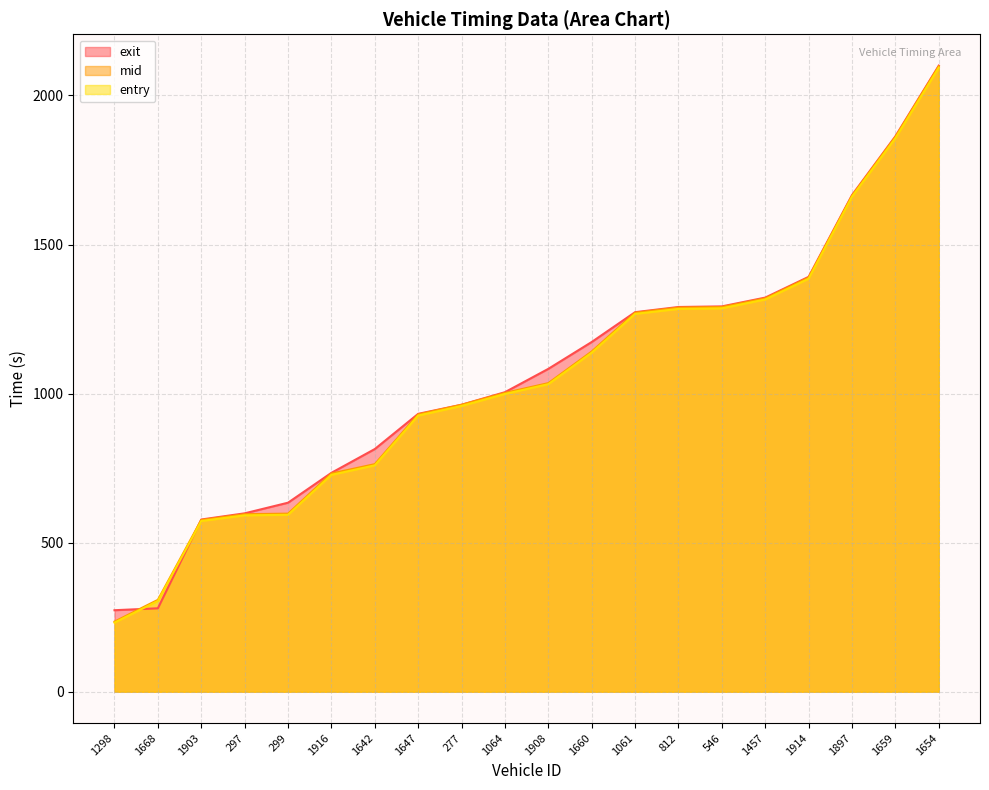

Reading left to right, what are all the values shown in this chart?

entry: 231.8	304.5	572.7	591.7	593.5	727.5	759.4	926.4	958.6	998.8	1031.7	1137.4	1267.4	1284.2	1286.2	1315.8	1385.4	1660.5	1856.7	2093.5
mid: 235.2	308.2	576.1	595.6	597.4	732.1	763.4	930.3	962.5	1002.4	1035.2	1141.3	1271.3	1288.5	1290.5	1319.5	1389.1	1663.6	1861.1	2098.1
exit: 273.5	279.9	577.7	598.4	634.1	734.3	814.1	932.2	962.7	1004.8	1083.1	1173.2	1273.2	1290.5	1292.6	1322.1	1391.7	1666.0	1863.2	2100.2